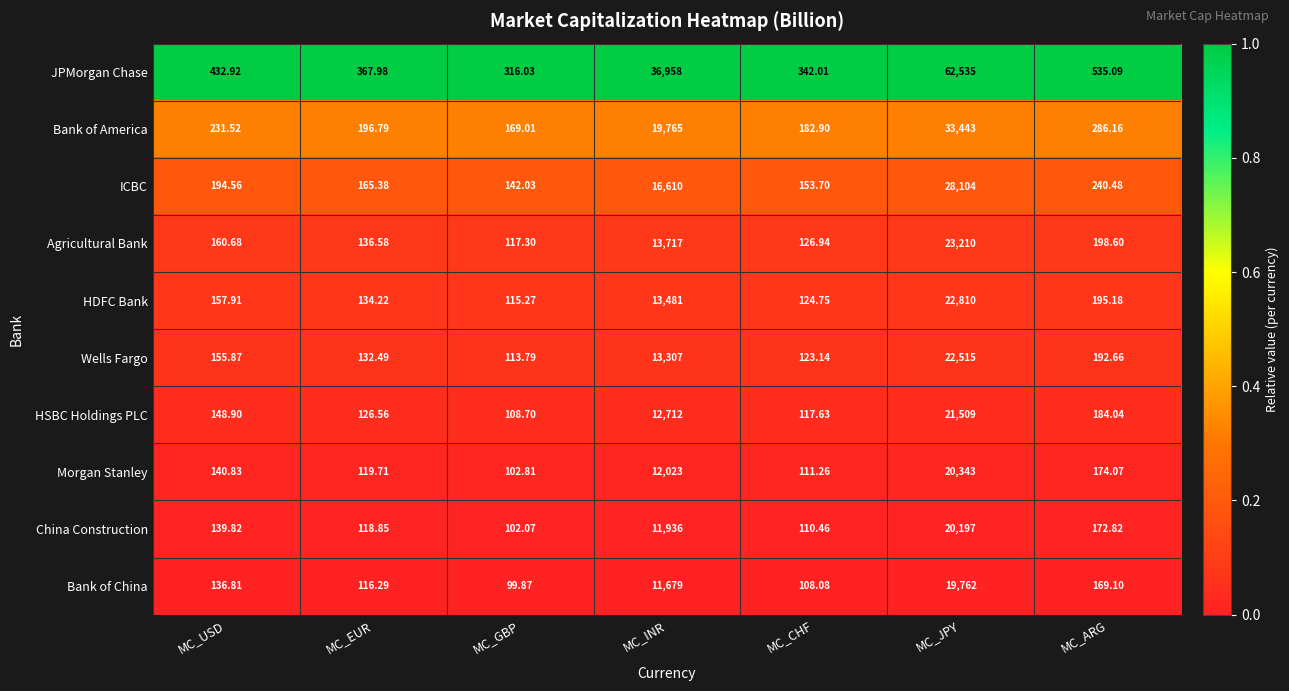

What is the spread (max minus min) of values at MC_USD?

296.1